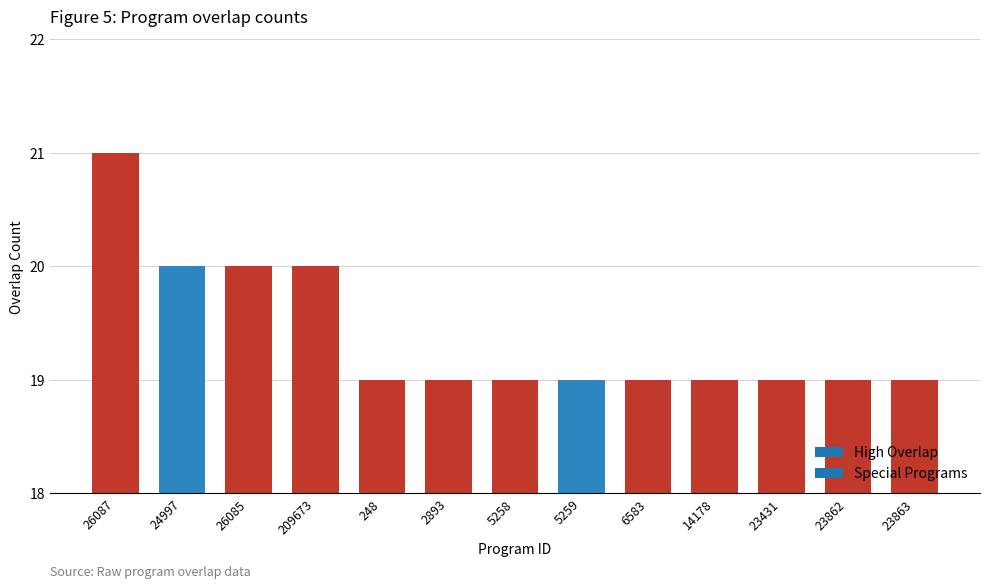

What position from the right is 24997?

12